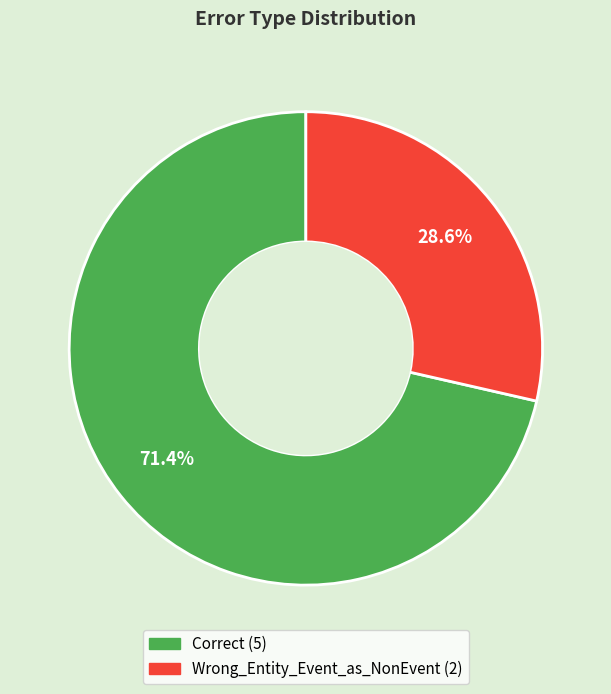

Which slice is the smallest?

Wrong_Entity_Event_as_NonEvent